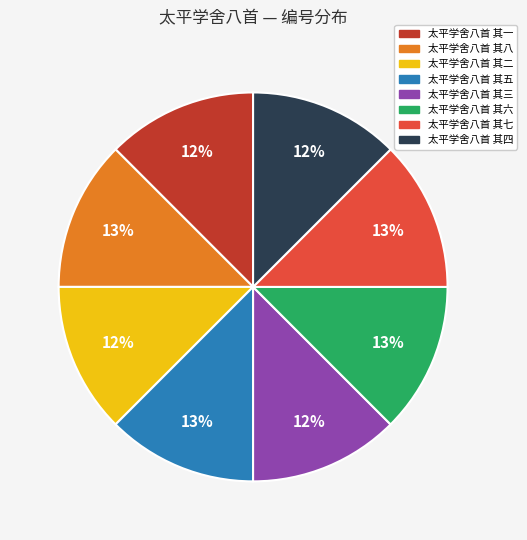

Is it true that 太平学舍八首 其三 is 12% of the pie?

True